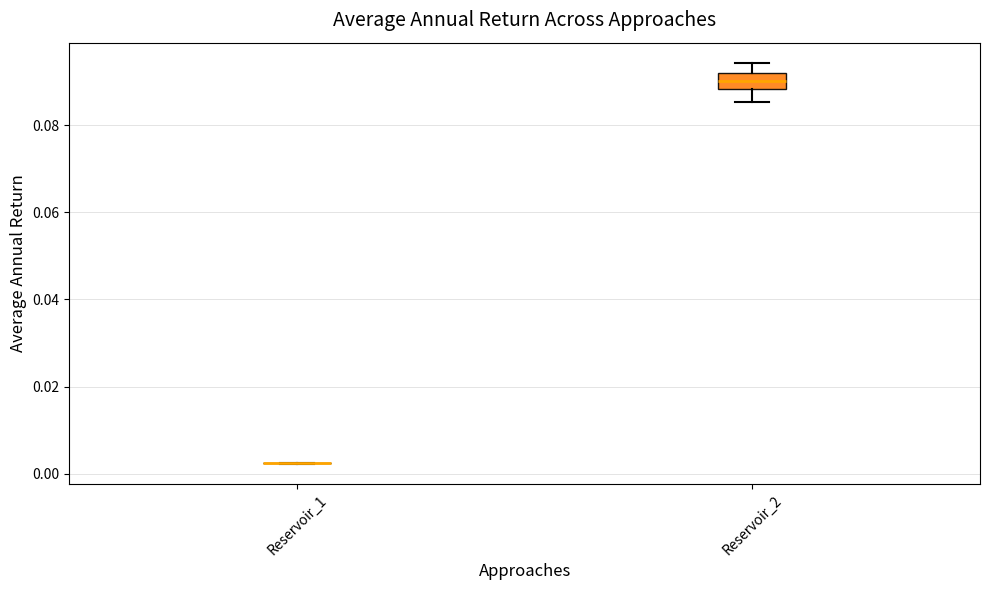

Reading left to right, read every box against the y-axis: the position of its median line, the range the box covers, and the ends of its whiskers. The values are not printed on the chart, so give them approximately, as read against the axis.

Reservoir_1: box collapsed to a line at 0.002, whiskers 0.002 to 0.002
Reservoir_2: median 0.090, box 0.088 to 0.092, whiskers 0.086 to 0.094